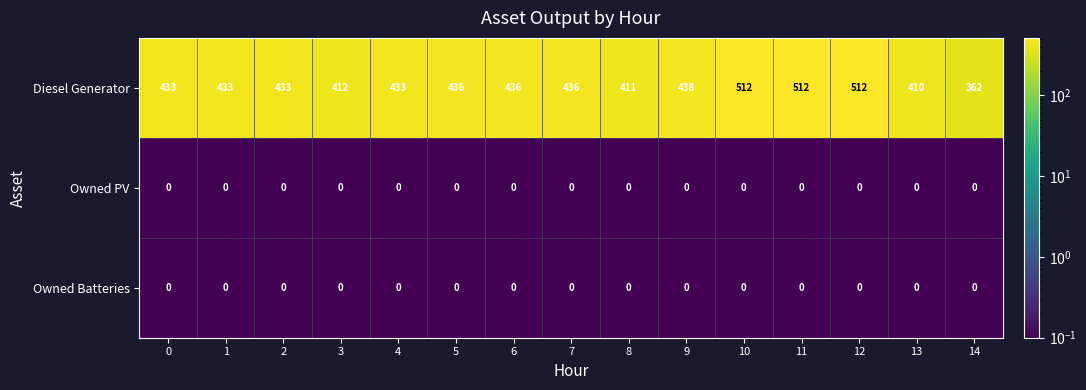

Is the value of Diesel Generator at 11 greater than the value of Owned Batteries at 6?

Yes